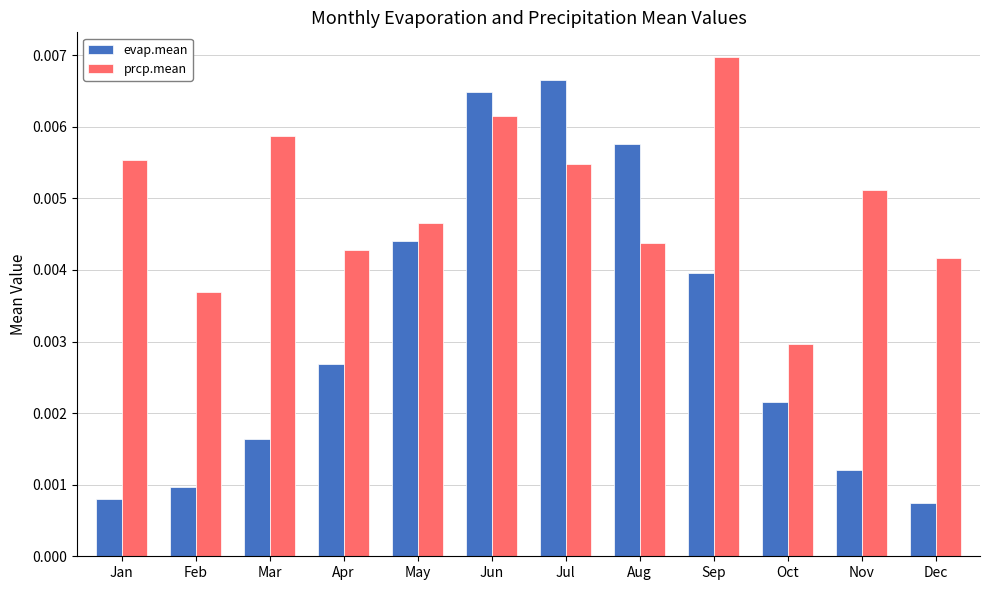

Which category has the highest value in the prcp.mean series?

Sep